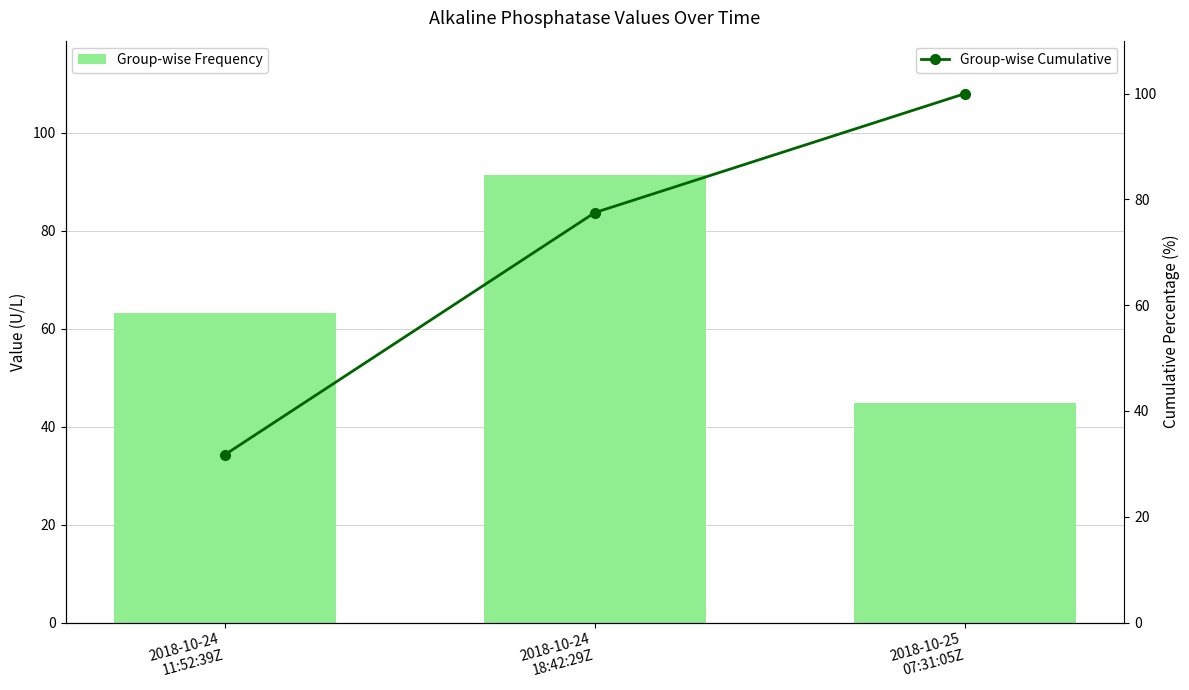

What is the label of the 1st bar from the right?

2018-10-25
07:31:05Z